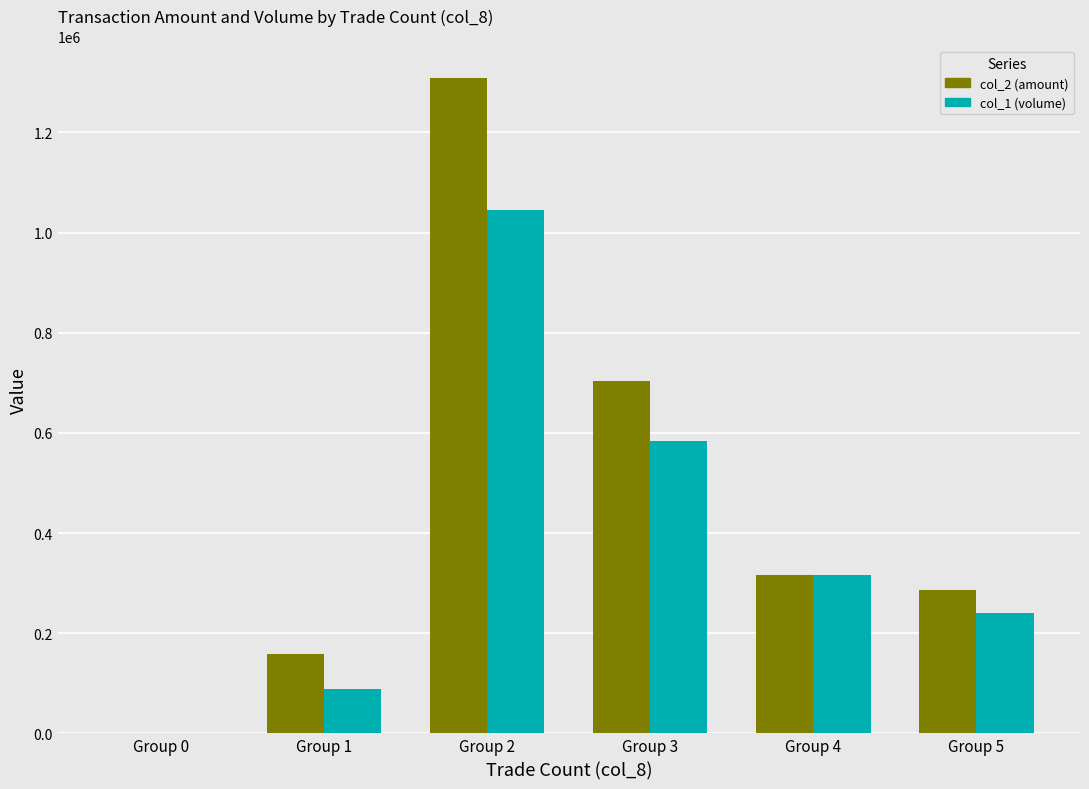

At which category is the sum across all series the highest?

Group 2